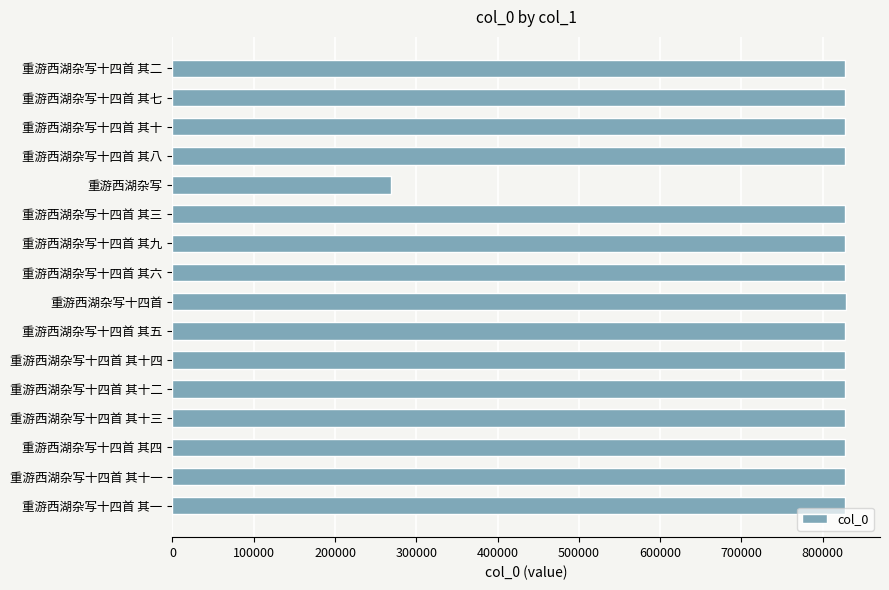

The value at 重游西湖杂写十四首 其七 is 827882. True or false?

True